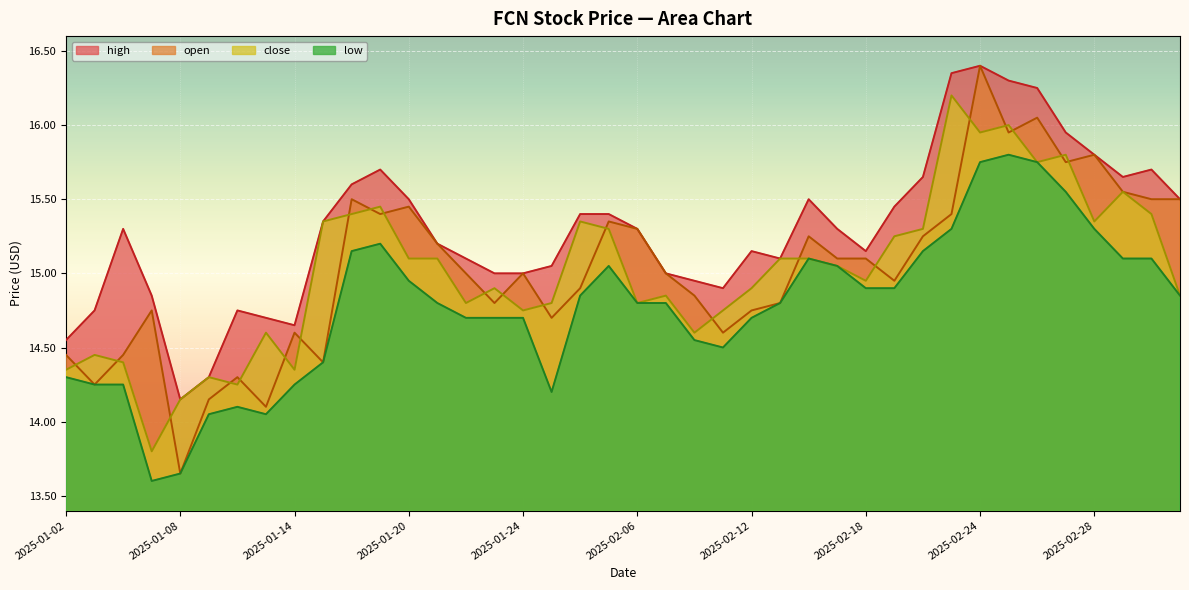

What is the difference between the low values at 2025-02-10 and 2025-02-06?

0.2